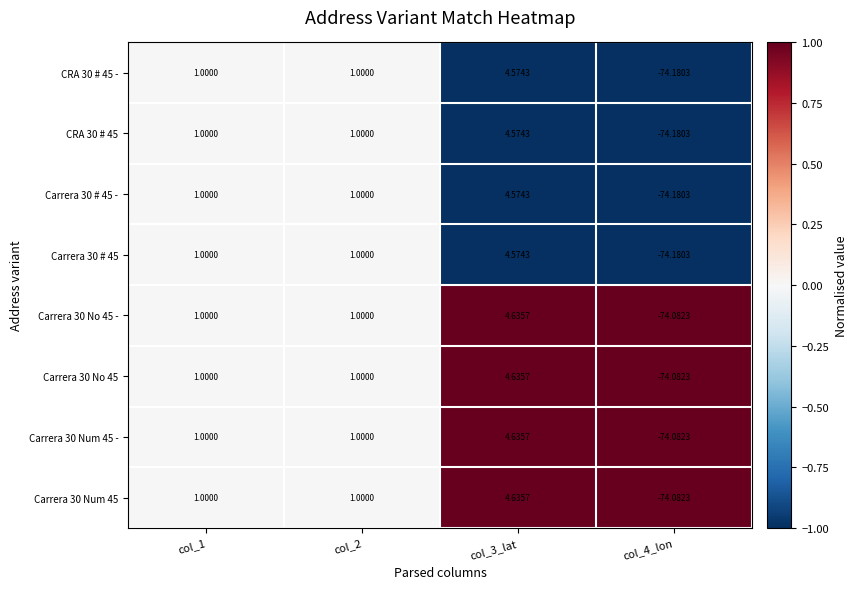

Is the value of Carrera 30 No 45 at col_4_lon greater than the value of Carrera 30 Num 45 - at col_3_lat?

No